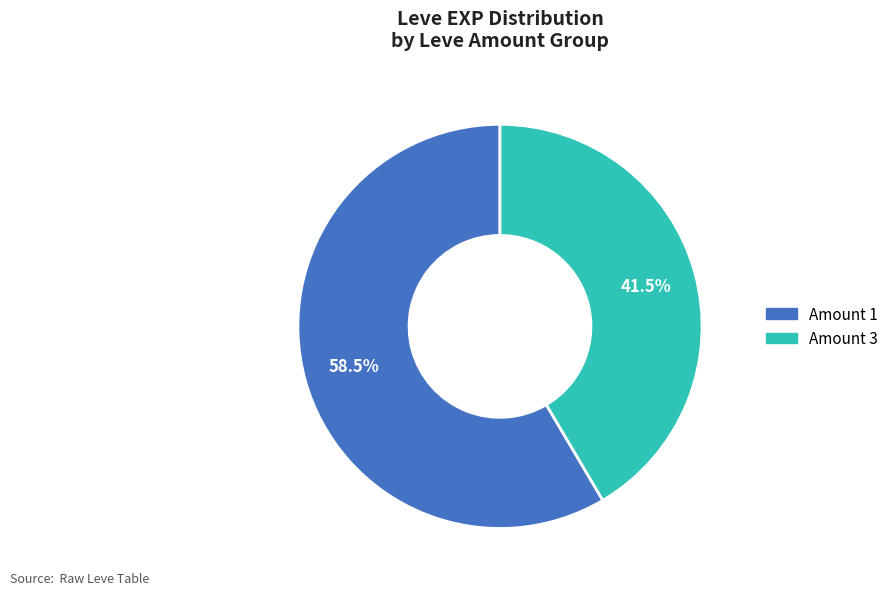

Is there a majority slice in this chart?

Yes